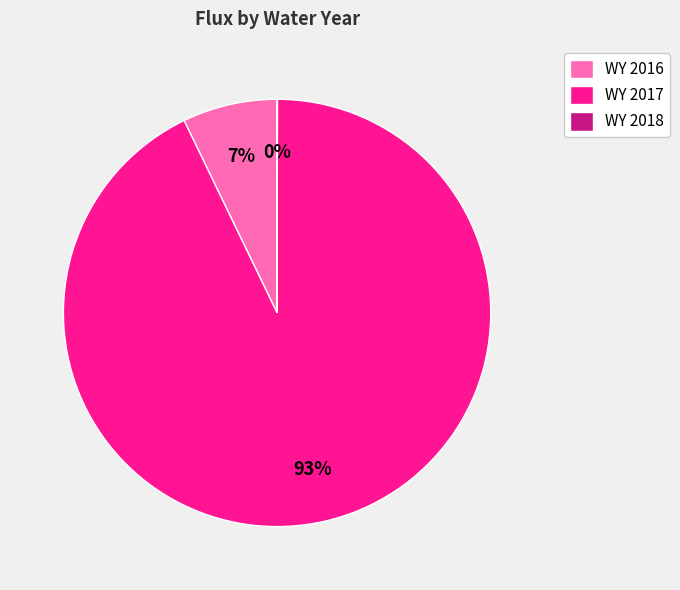

True or false: WY 2017 accounts for 83% of the total.

False